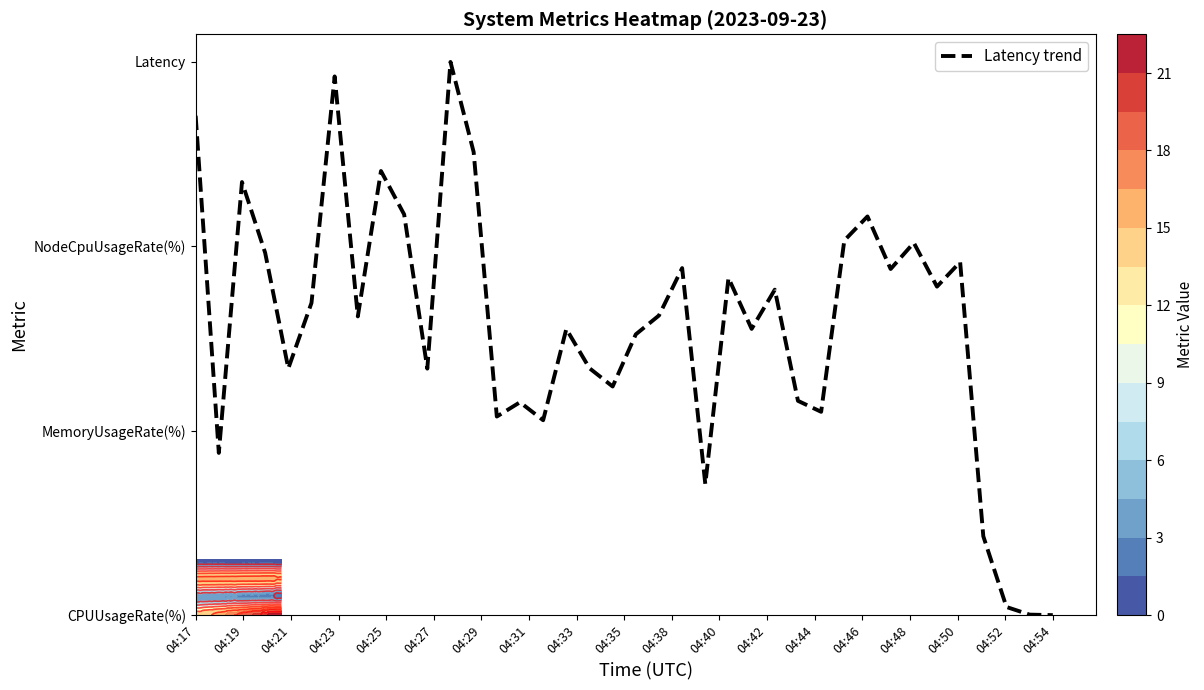

What is the average value?

15.7